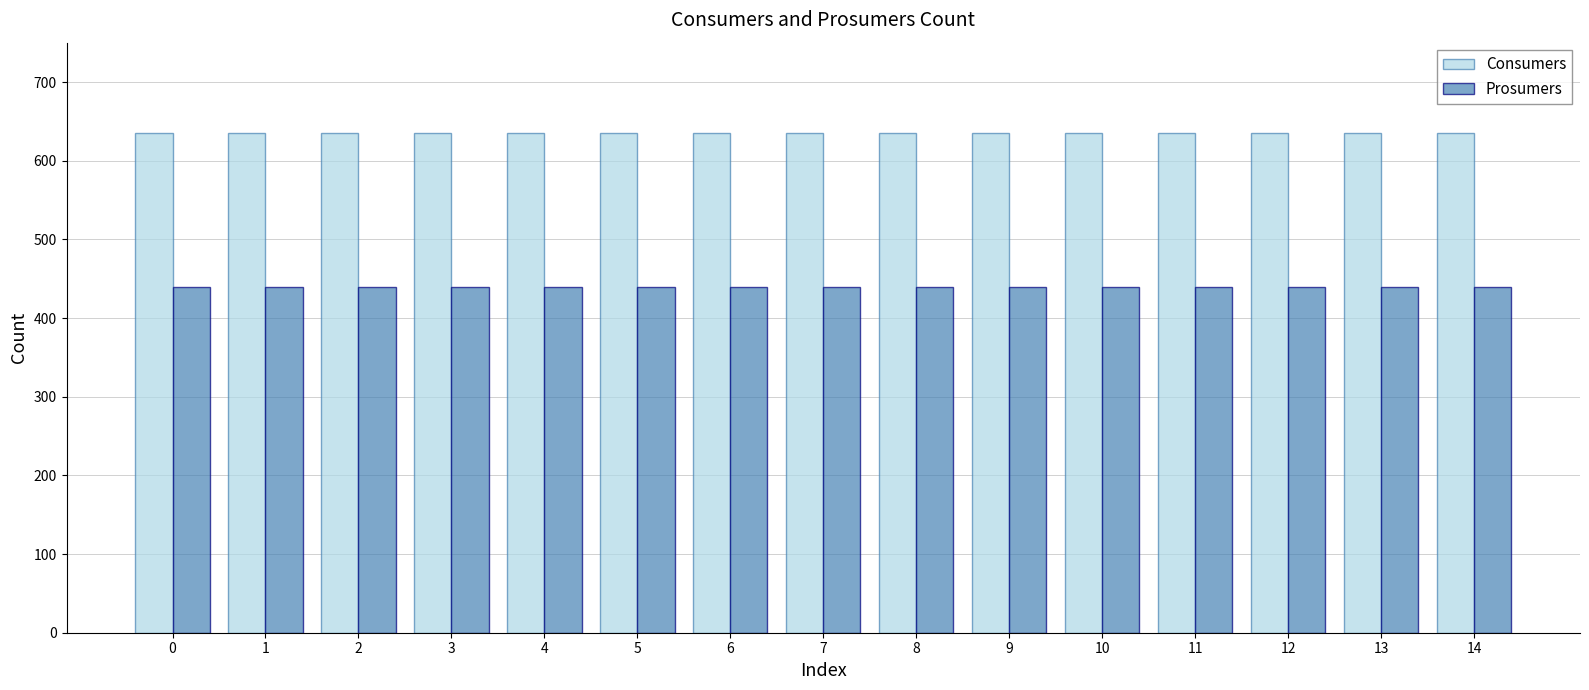

Reading left to right, transcribe all the data shown in this chart.

Consumers: 635	635	635	635	635	635	635	635	635	635	635	635	635	635	635
Prosumers: 440	440	440	440	440	440	440	440	440	440	440	440	440	440	440